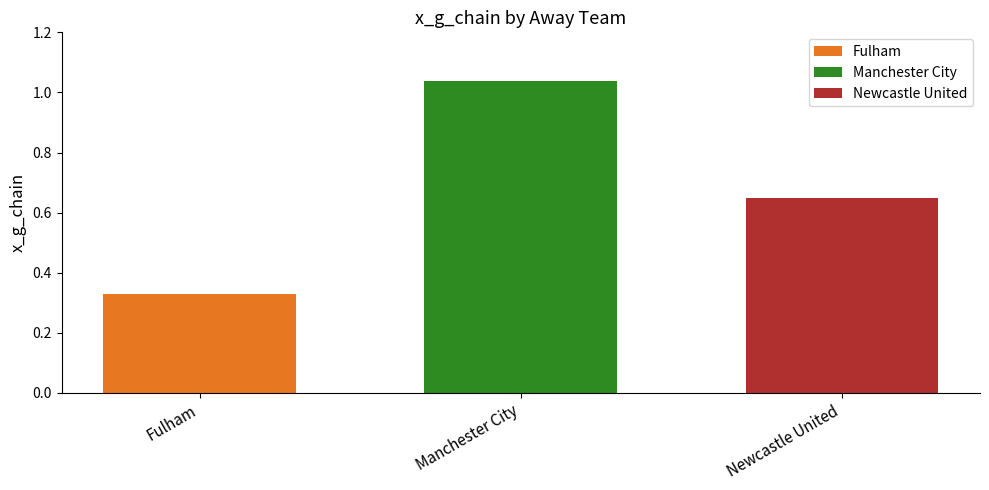

What is the difference between the highest and lowest values at Manchester City?

0.7